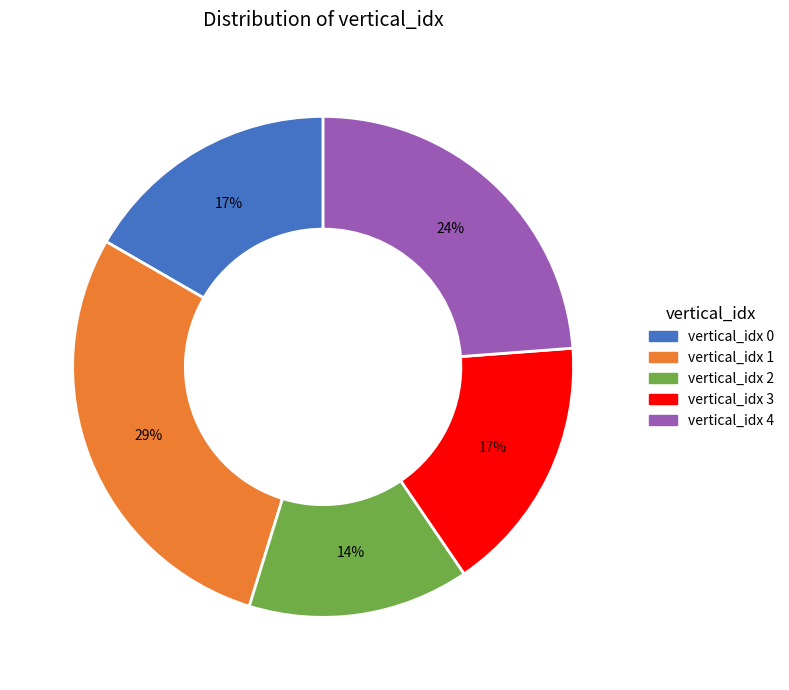

Combined, do vertical_idx 4 and vertical_idx 0 account for over 50%?

No